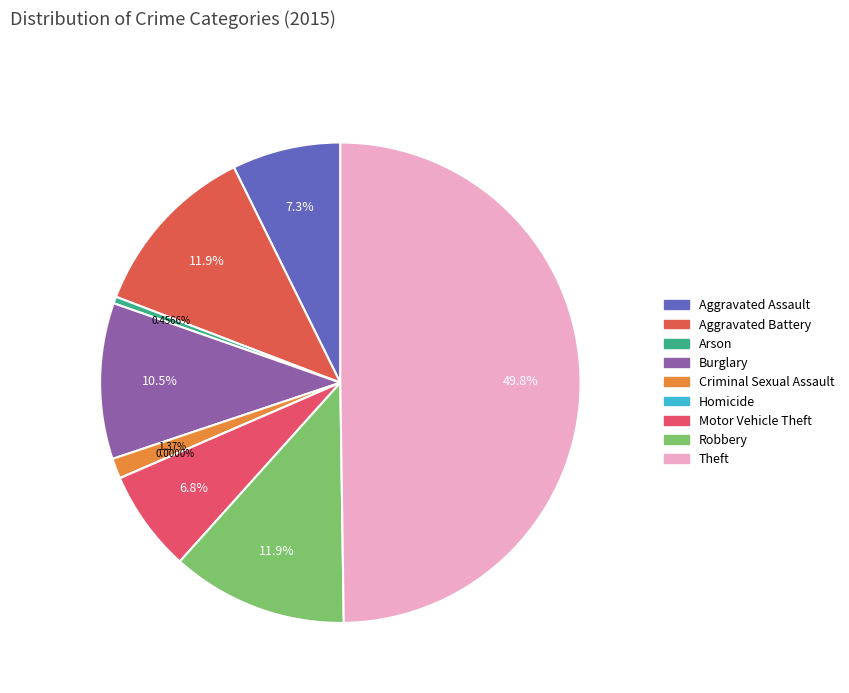

Is there any slice that represents more than half of the pie?

No